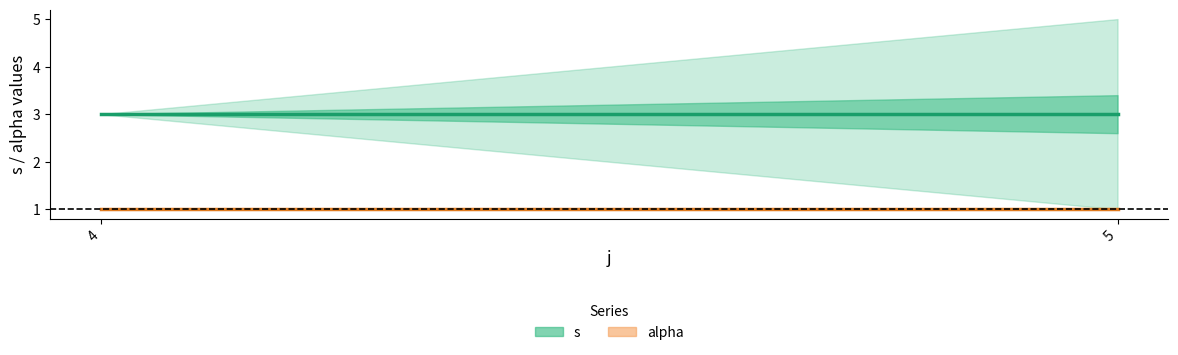

The s (mean) series shows 2 at 5. True or false?

False